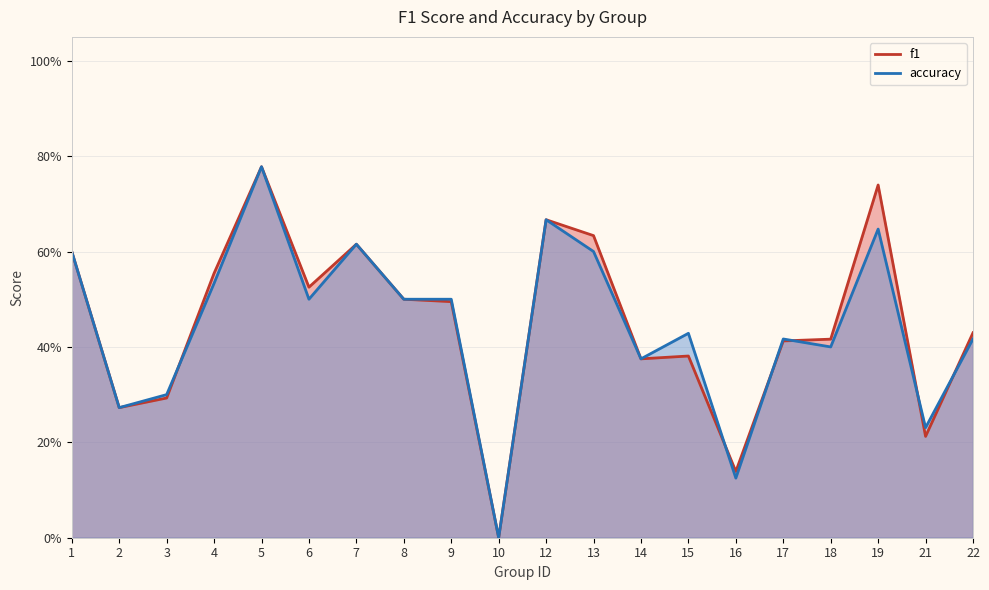

Count the number of categories in the chart.

20